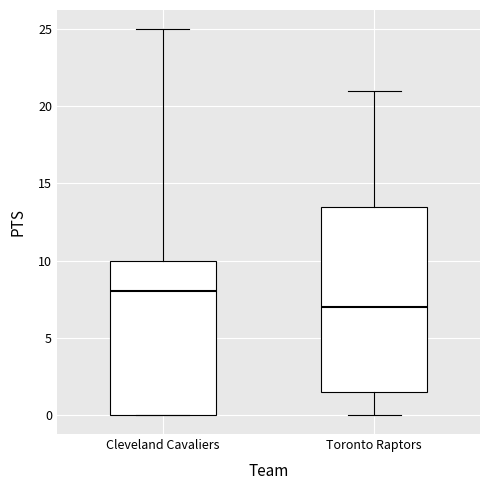

Where does the median line of the box for Toronto Raptors sit on the y-axis? The values are not printed on the chart, so give them approximately, as read against the axis.

7.0